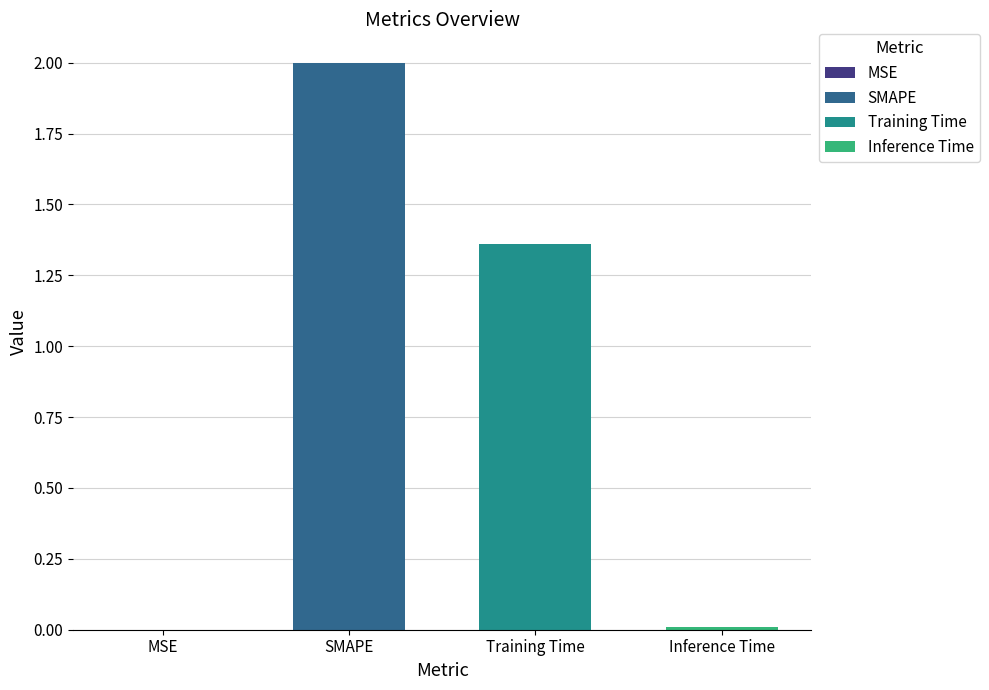

The chart shows a value of 0.0 at MSE. True or false?

True